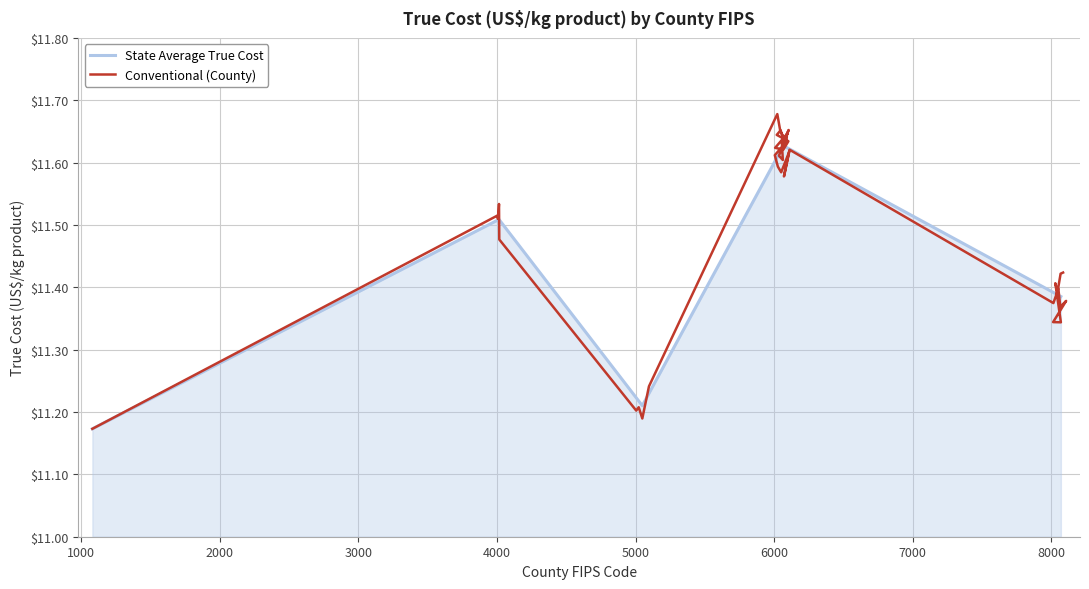

What is the label of the 6th point from the left?

5005